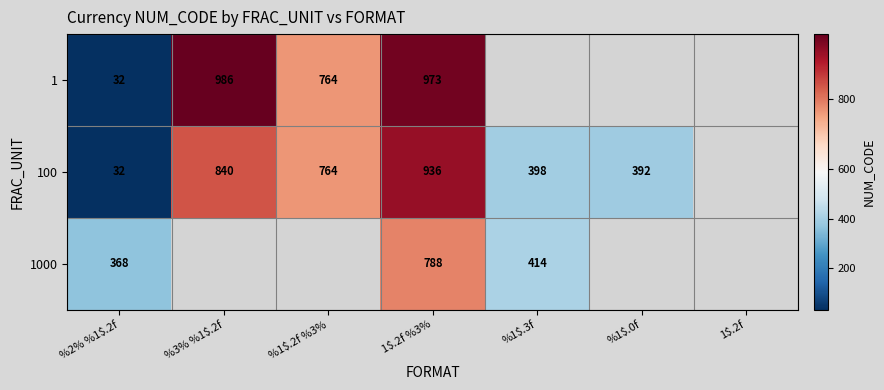

Count the number of data series in this chart.

3